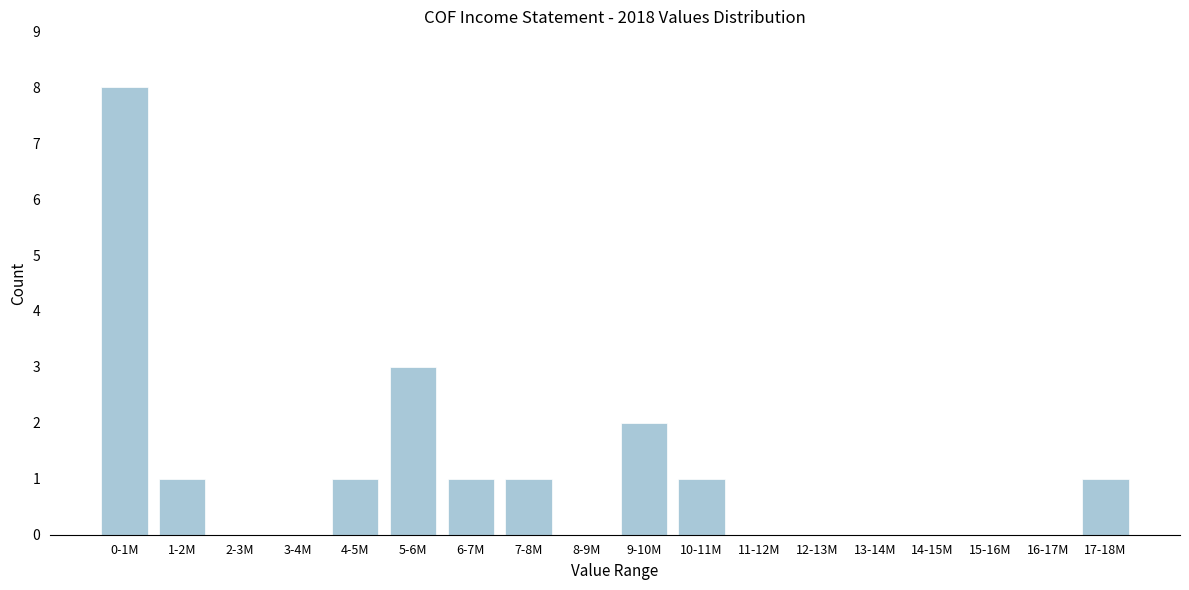

Reading left to right, extract all data points from this chart.

0-1M=8	1-2M=1	2-3M=0	3-4M=0	4-5M=1	5-6M=3	6-7M=1	7-8M=1	8-9M=0	9-10M=2	10-11M=1	11-12M=0	12-13M=0	13-14M=0	14-15M=0	15-16M=0	16-17M=0	17-18M=1